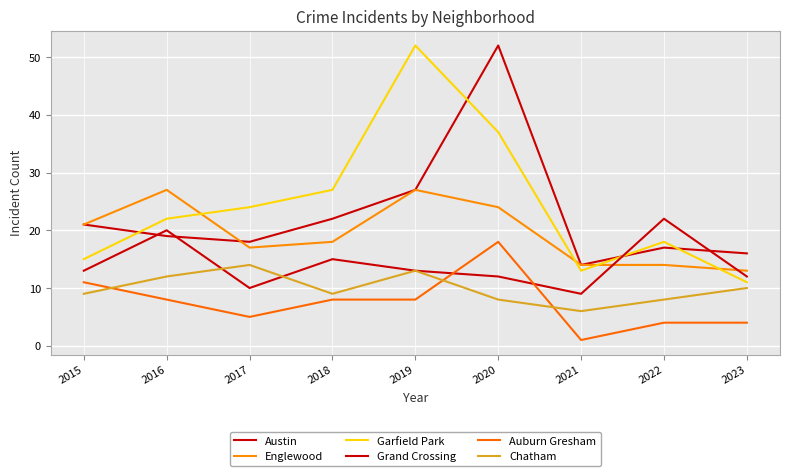

Reading left to right, what are all the values shown in this chart?

Austin: 2015=21	2016=19	2017=18	2018=22	2019=27	2020=52	2021=14	2022=17	2023=16
Englewood: 2015=21	2016=27	2017=17	2018=18	2019=27	2020=24	2021=14	2022=14	2023=13
Garfield Park: 2015=15	2016=22	2017=24	2018=27	2019=52	2020=37	2021=13	2022=18	2023=11
Grand Crossing: 2015=13	2016=20	2017=10	2018=15	2019=13	2020=12	2021=9	2022=22	2023=12
Auburn Gresham: 2015=11	2016=8	2017=5	2018=8	2019=8	2020=18	2021=1	2022=4	2023=4
Chatham: 2015=9	2016=12	2017=14	2018=9	2019=13	2020=8	2021=6	2022=8	2023=10